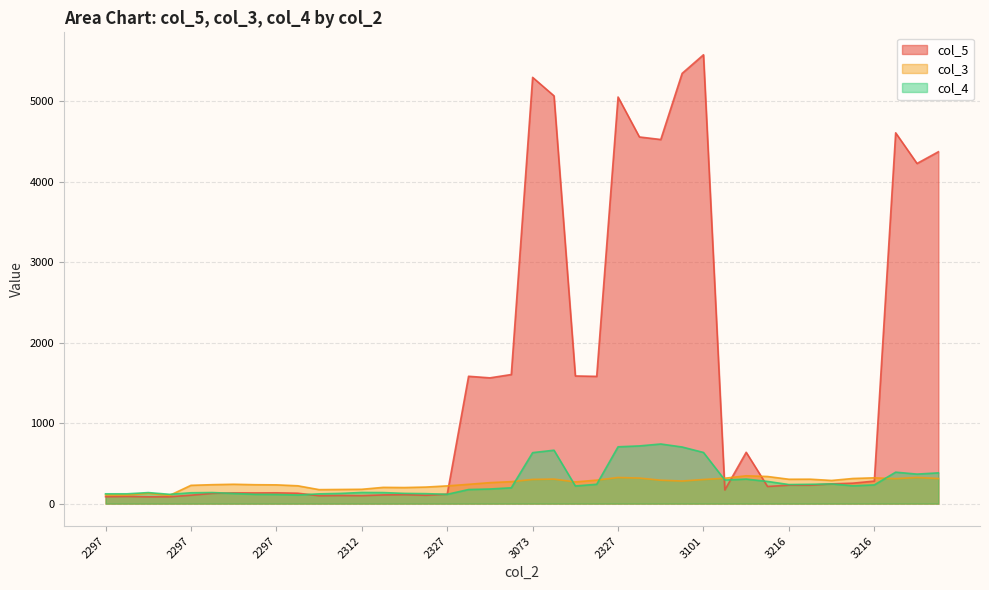

What is the minimum value shown in the chart?

84.8